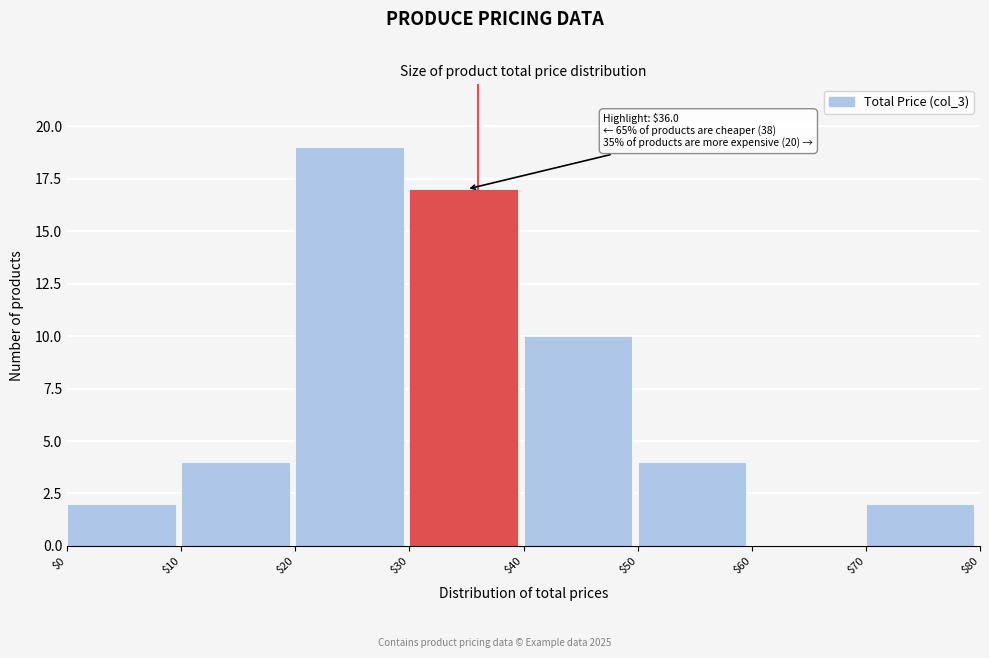

Which range on the x-axis has the tallest bar?

$20 to $30